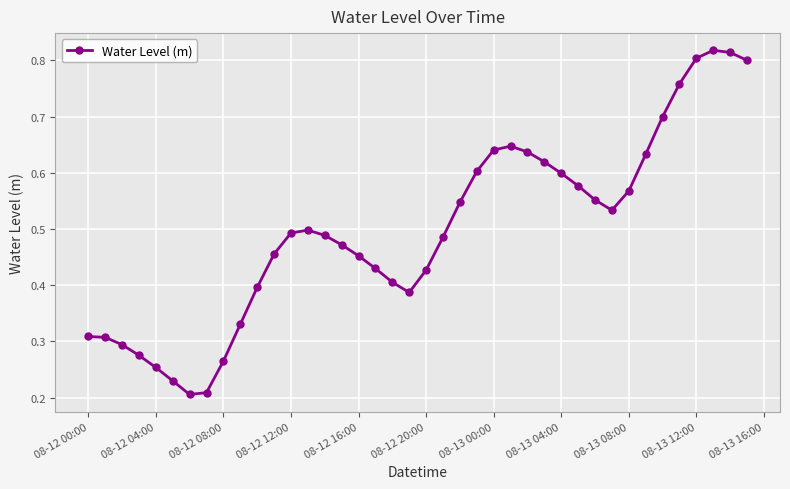

True or false: there are more than 0 points higher than both neighbors.

True